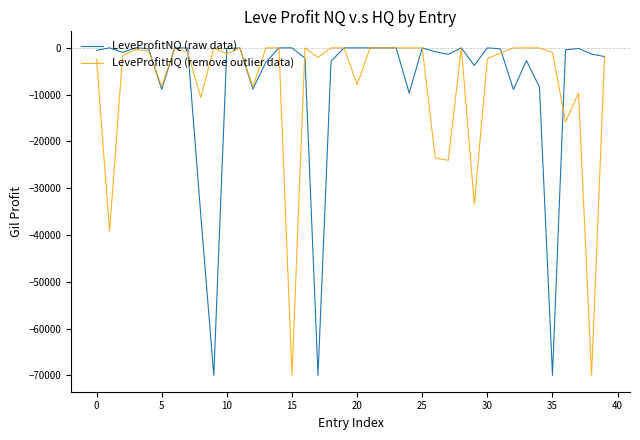

What is the difference between the maximum and minimum values in the LeveProfitHQ (remove outlier data) series?

70000.0